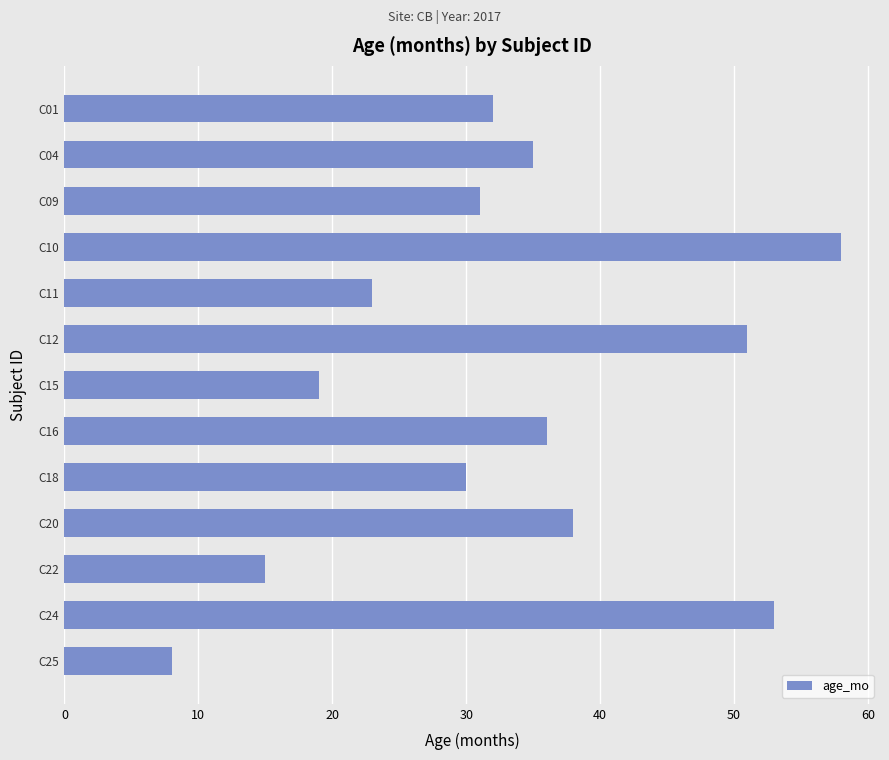

Reading top to bottom, what are all the values shown in this chart?

C01=32	C04=35	C09=31	C10=58	C11=23	C12=51	C15=19	C16=36	C18=30	C20=38	C22=15	C24=53	C25=8